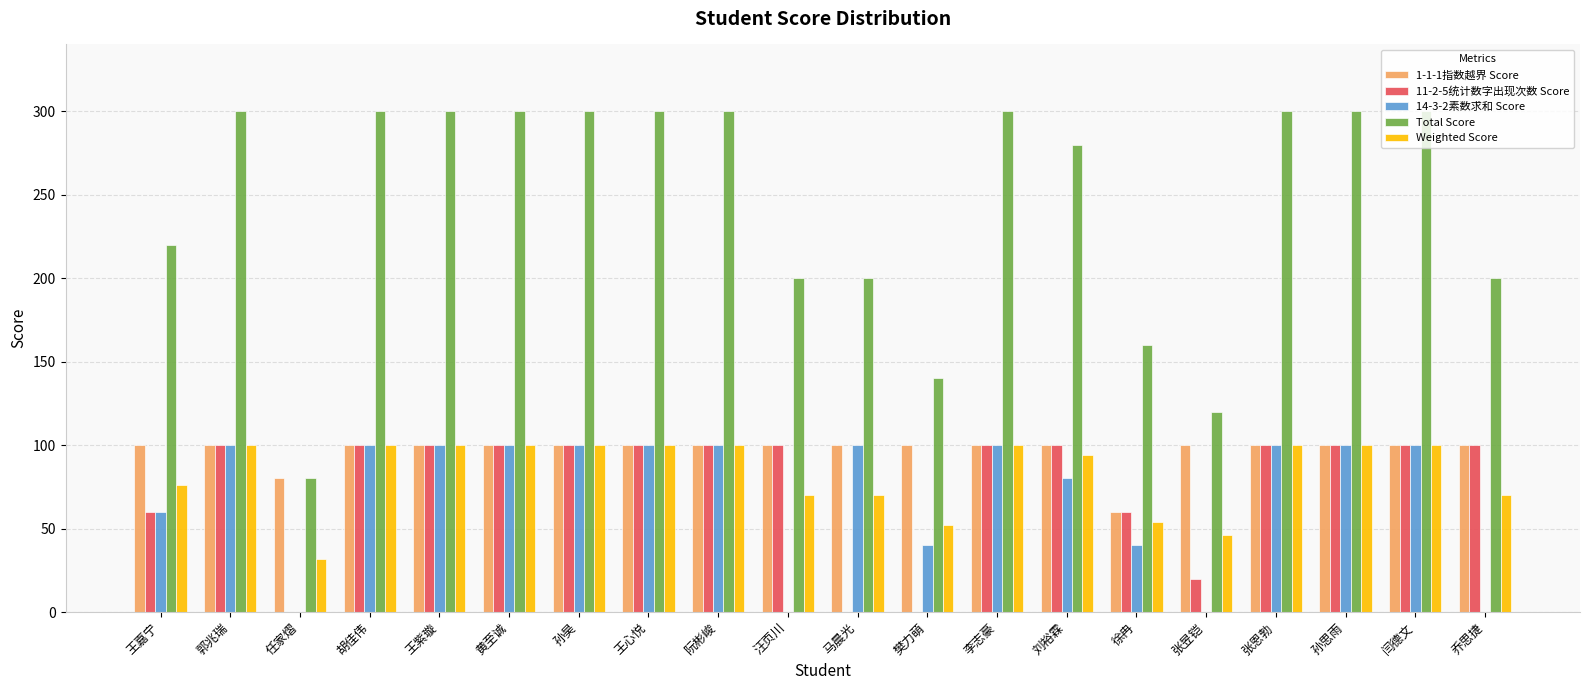

What is the sum of all Weighted Score values?

1664